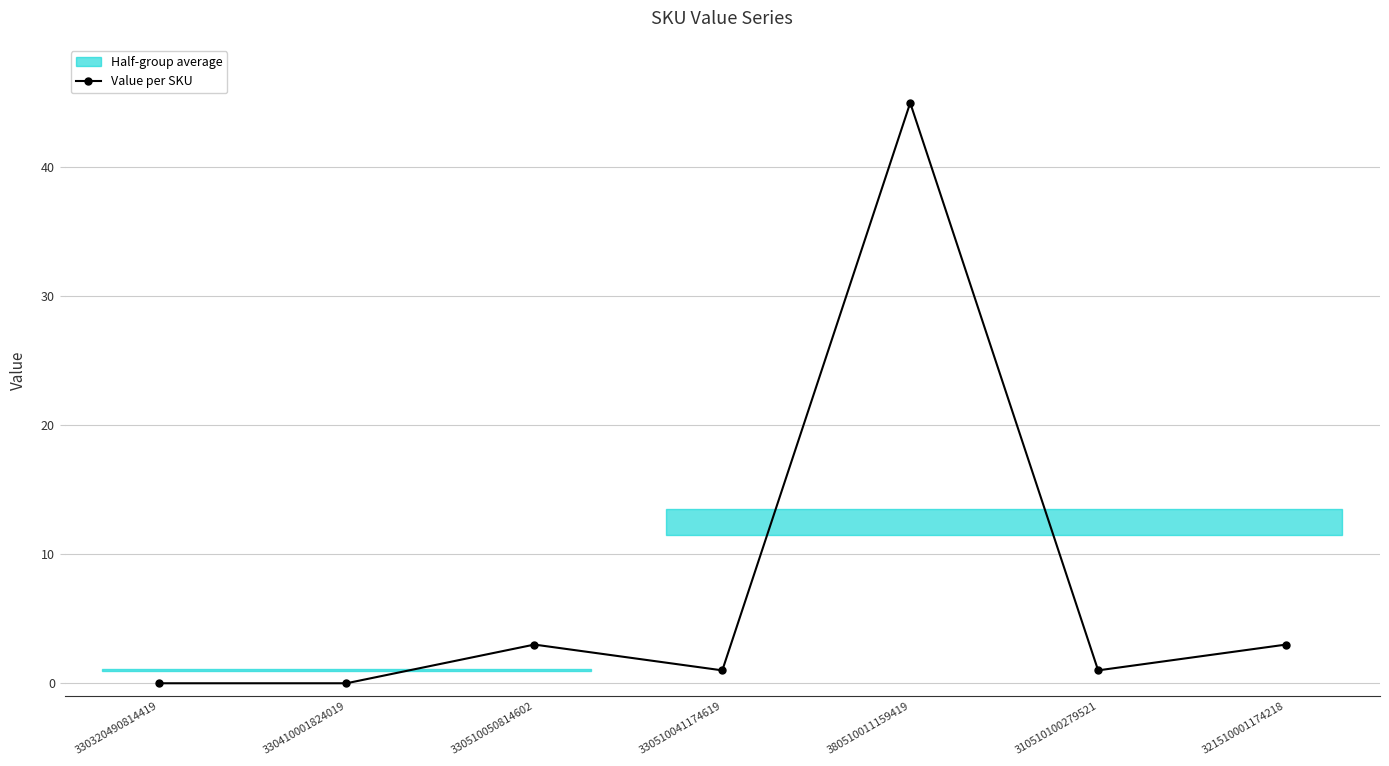

Which has a higher value, 321510001174218 or 330320490814419?

321510001174218